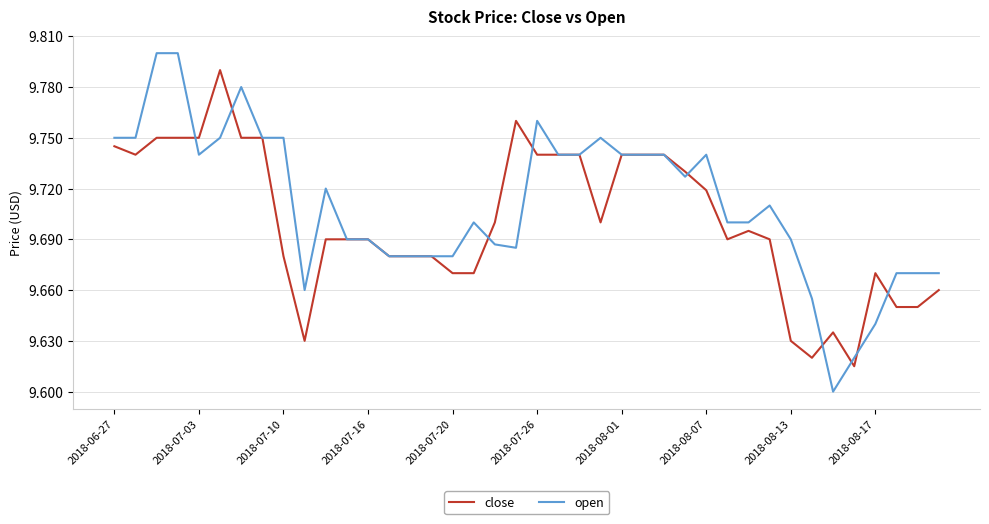

Which series has the largest range (max minus min)?

open